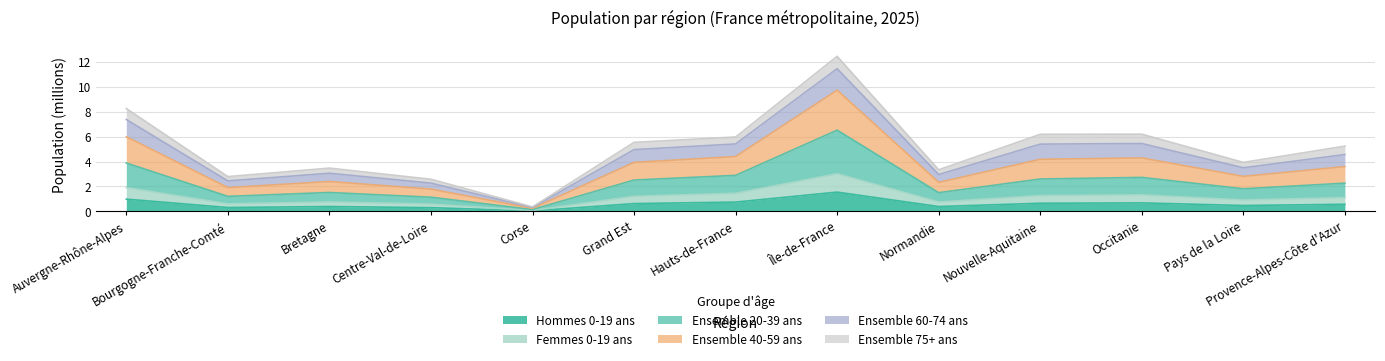

What value does the Hommes 0-19 ans series have at Normandie?

0.4